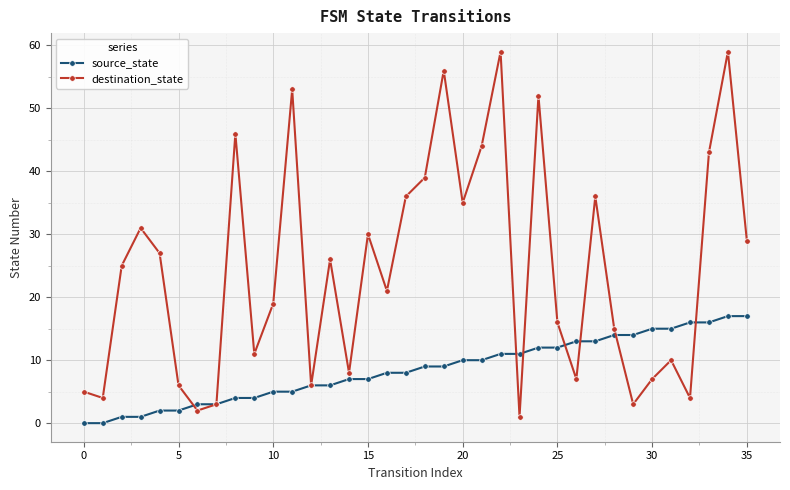

Reading left to right, transcribe all the data shown in this chart.

source_state: 0	0	1	1	2	2	3	3	4	4	5	5	6	6	7	7	8	8	9	9	10	10	11	11	12	12	13	13	14	14	15	15	16	16	17	17
destination_state: 5	4	25	31	27	6	2	3	46	11	19	53	6	26	8	30	21	36	39	56	35	44	59	1	52	16	7	36	15	3	7	10	4	43	59	29